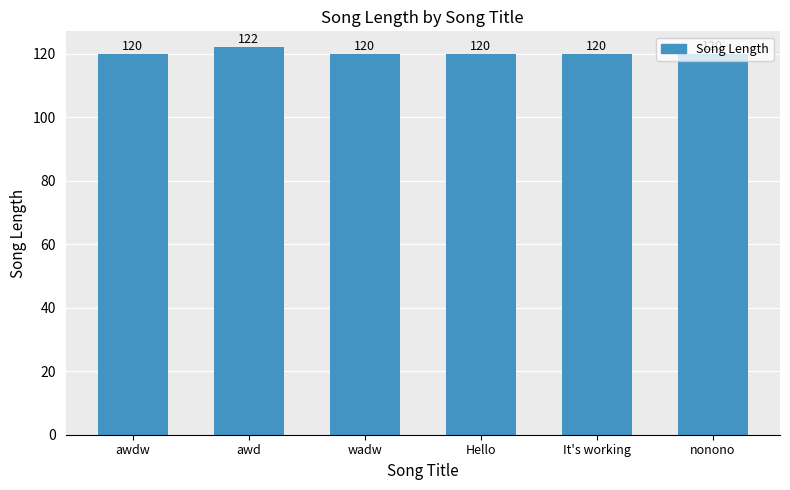

Which category has the highest value across all series?

awd